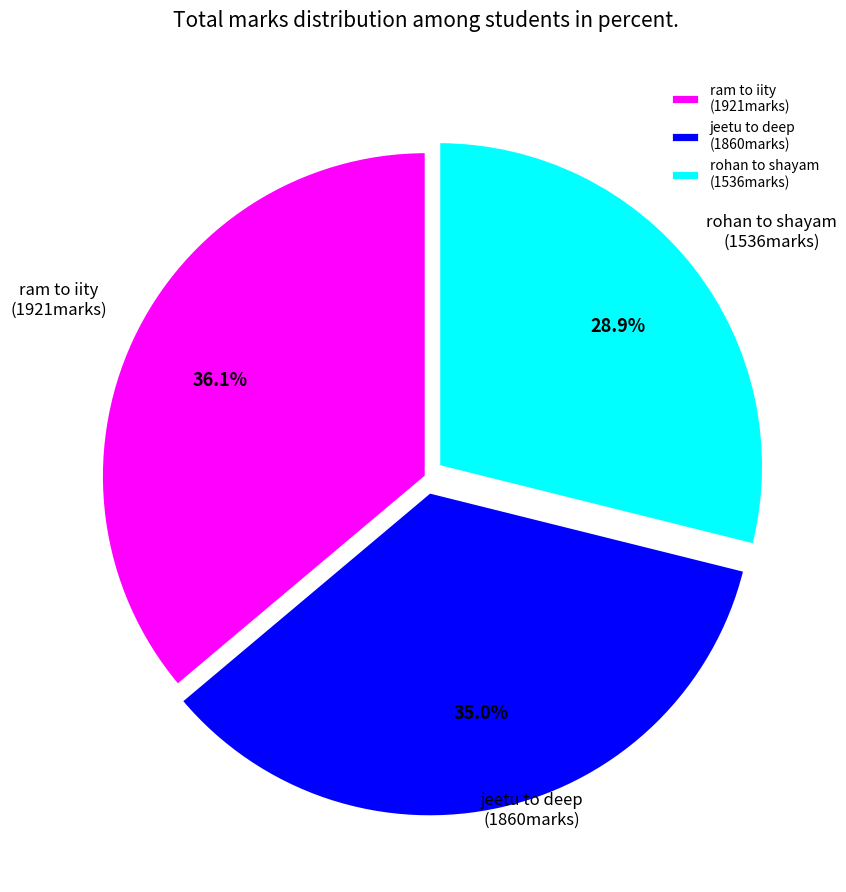

Does any single category account for the majority?

No